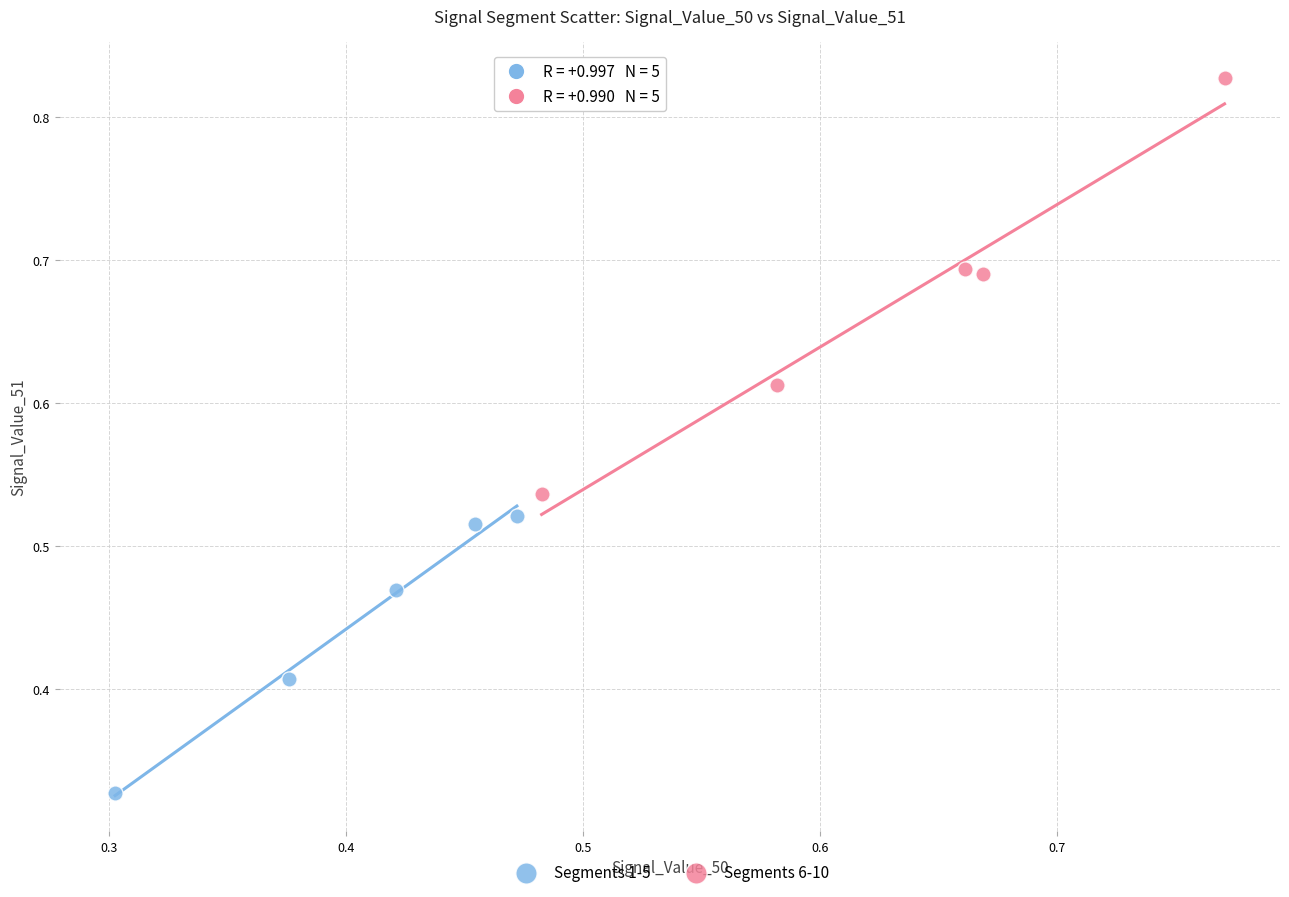

Which series contains the lowest Y value?

Segments 1-5